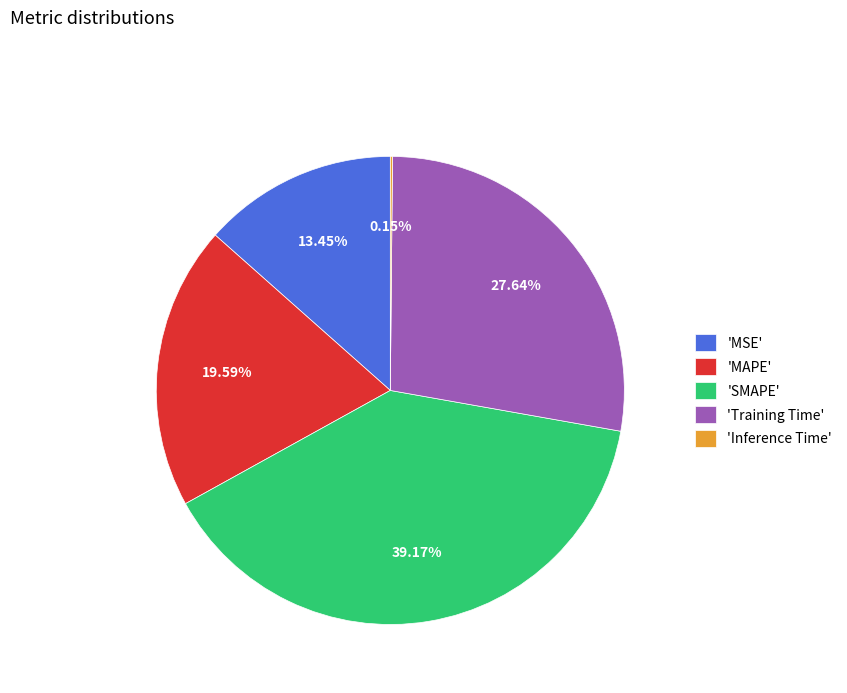

Combined, do 'Training Time' and 'MAPE' account for over 50%?

No